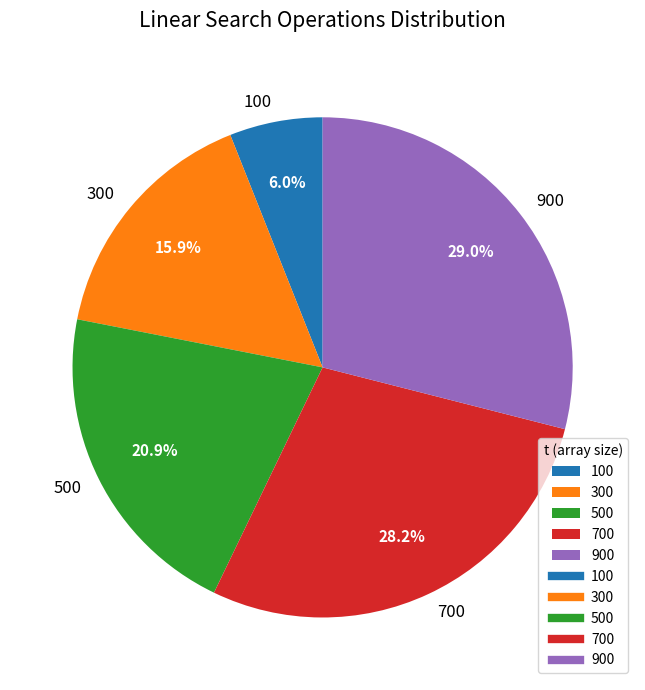

To the nearest percent, what percentage of the pie is 700?

28%